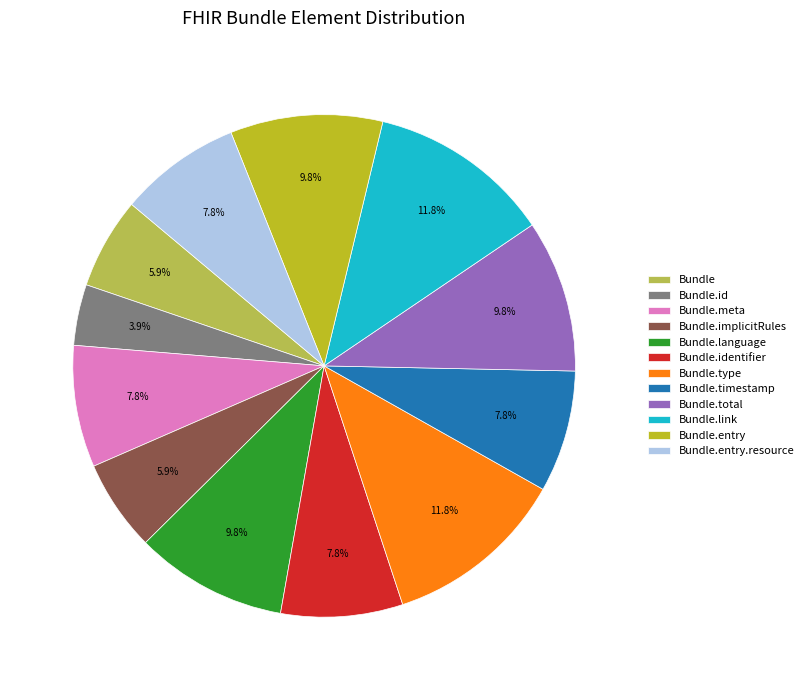

Which slice is the smallest?

Bundle.id